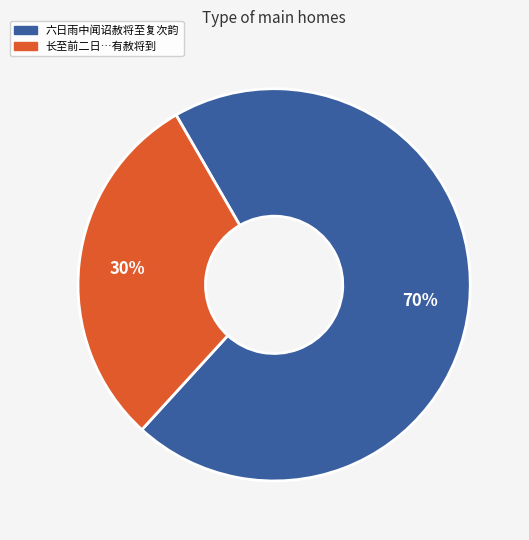

Is there any slice that represents more than half of the pie?

Yes